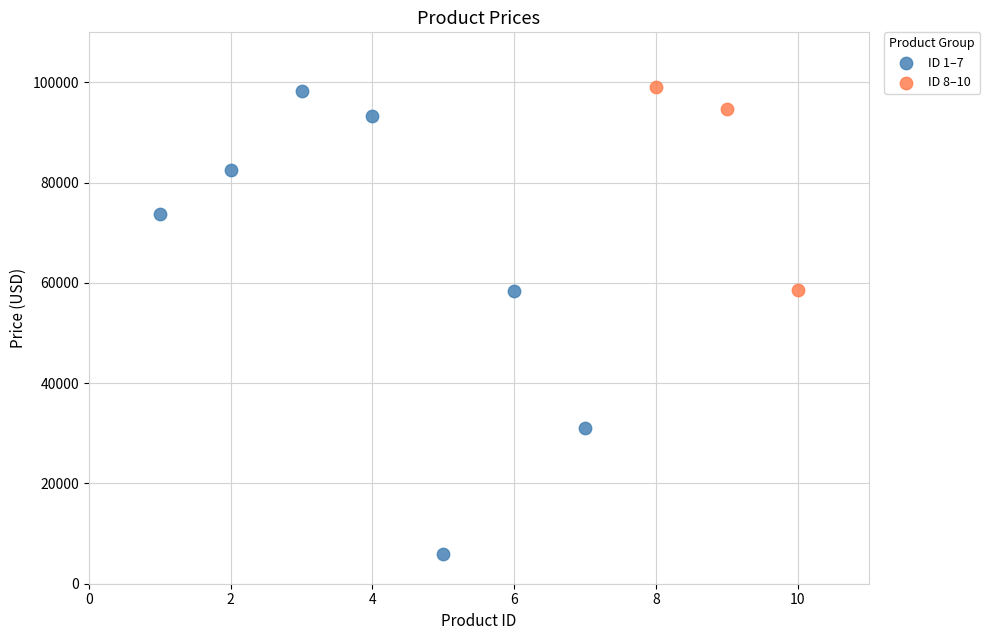

Which series contains the lowest Y value?

ID 1–7